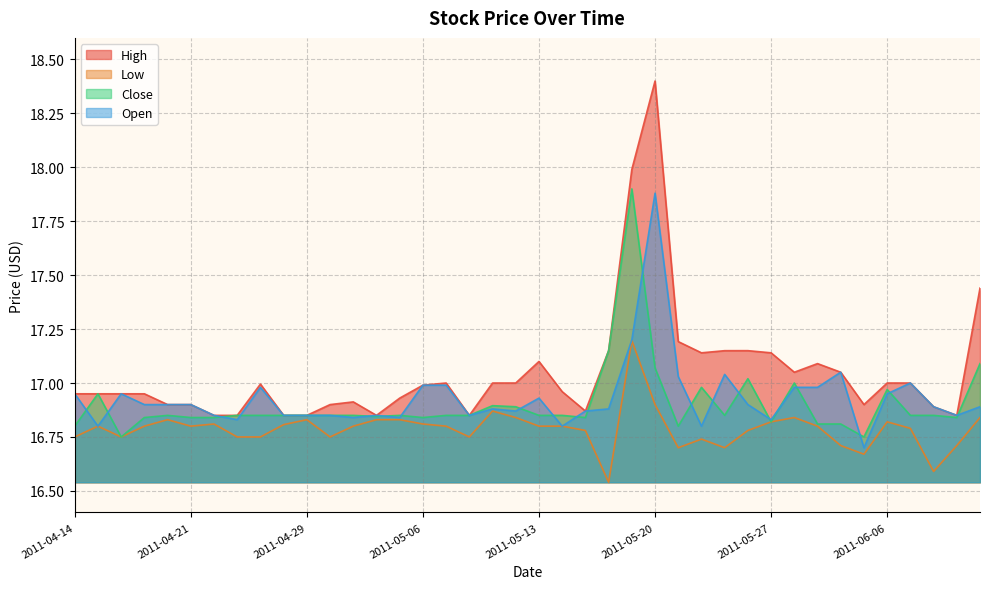

Which category has the lowest value across all series?

2011-05-18